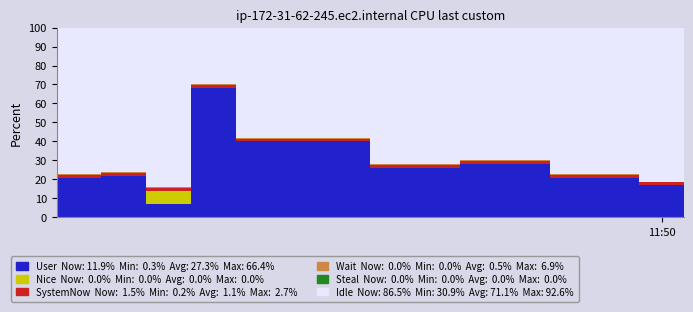

True or false: Nice has a value of 4.5 at 3.

False